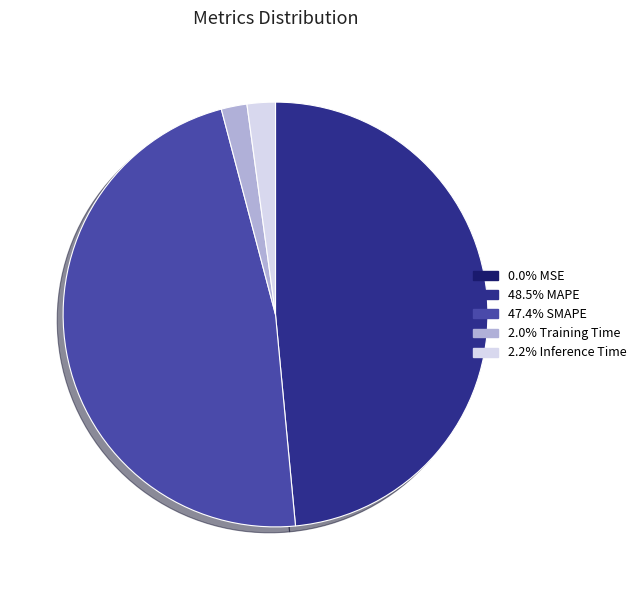

Is there a majority slice in this chart?

No